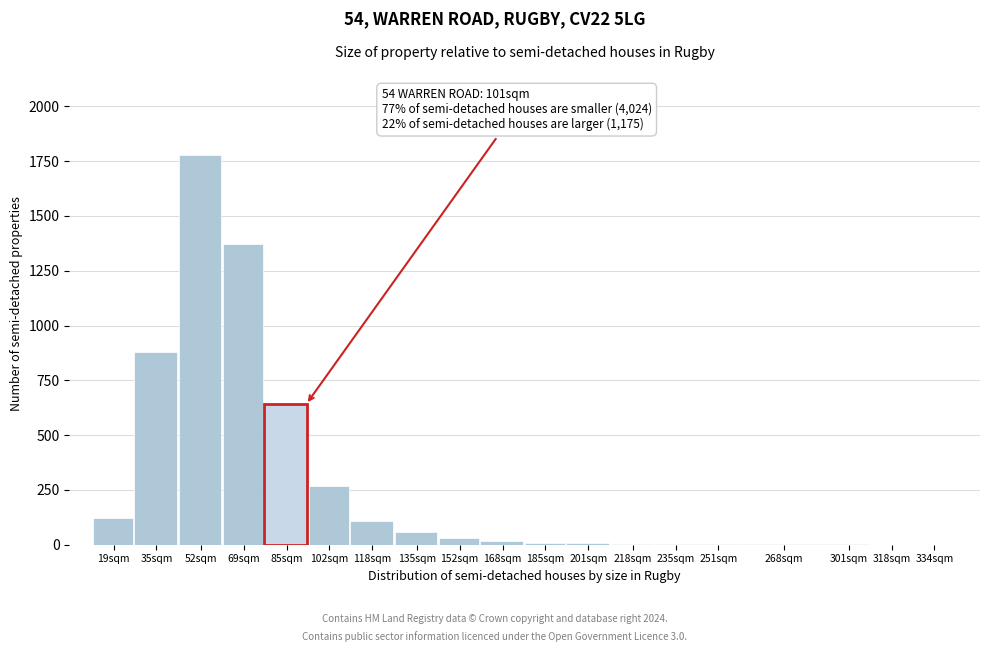

What is the greatest value displayed?

1780